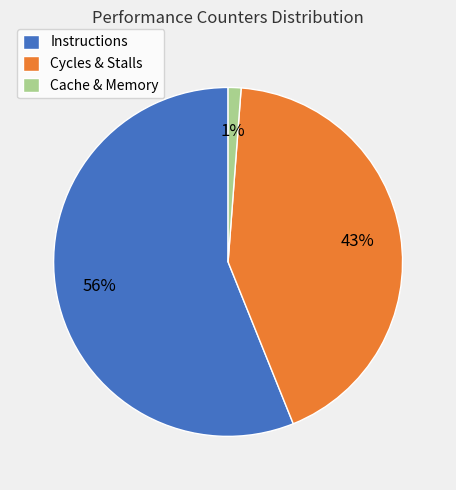

To the nearest percent, what is the difference between the largest and smallest slice percentages?

55%